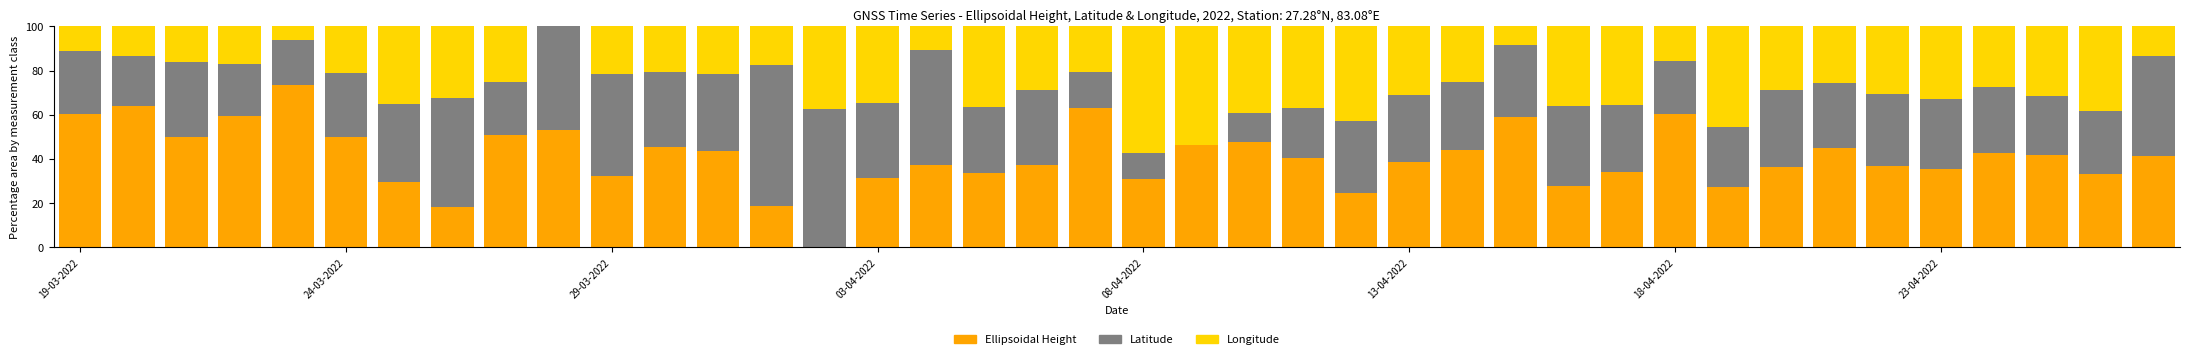

What is the highest value of the Ellipsoidal Height series?

73.4